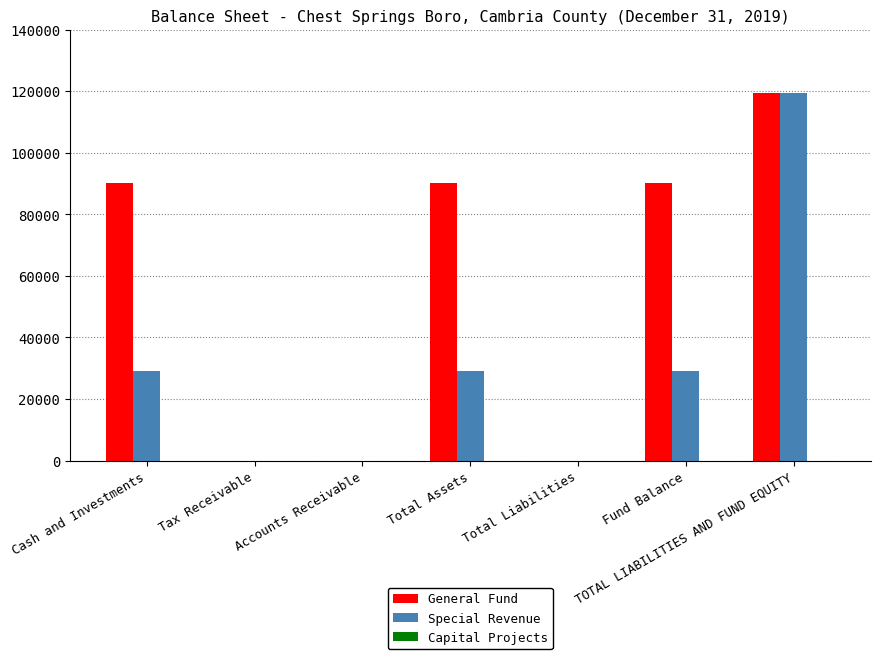

The value of General Fund at Total Assets is 144856. True or false?

False